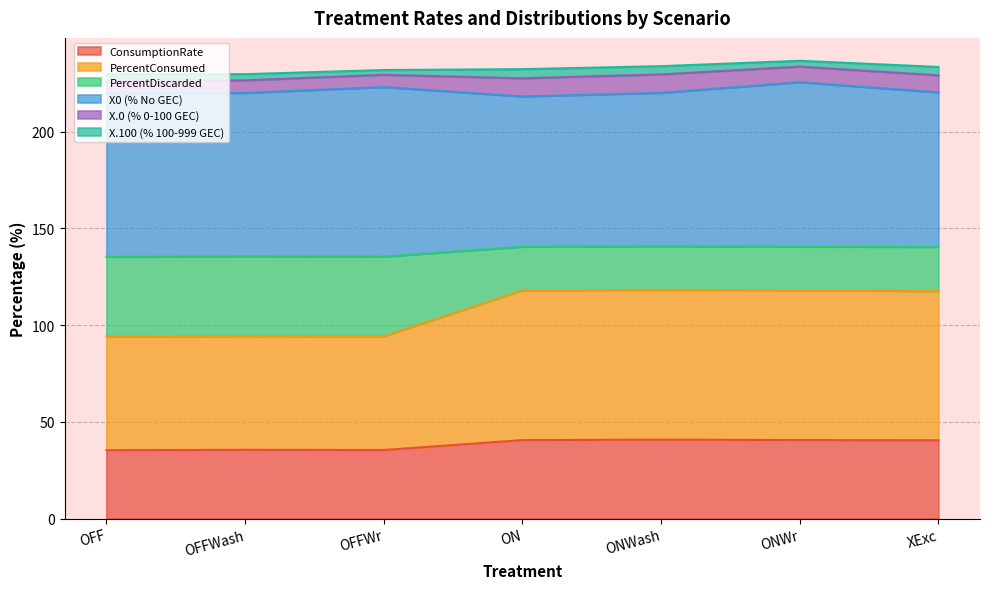

What is the smallest value displayed?

35.3